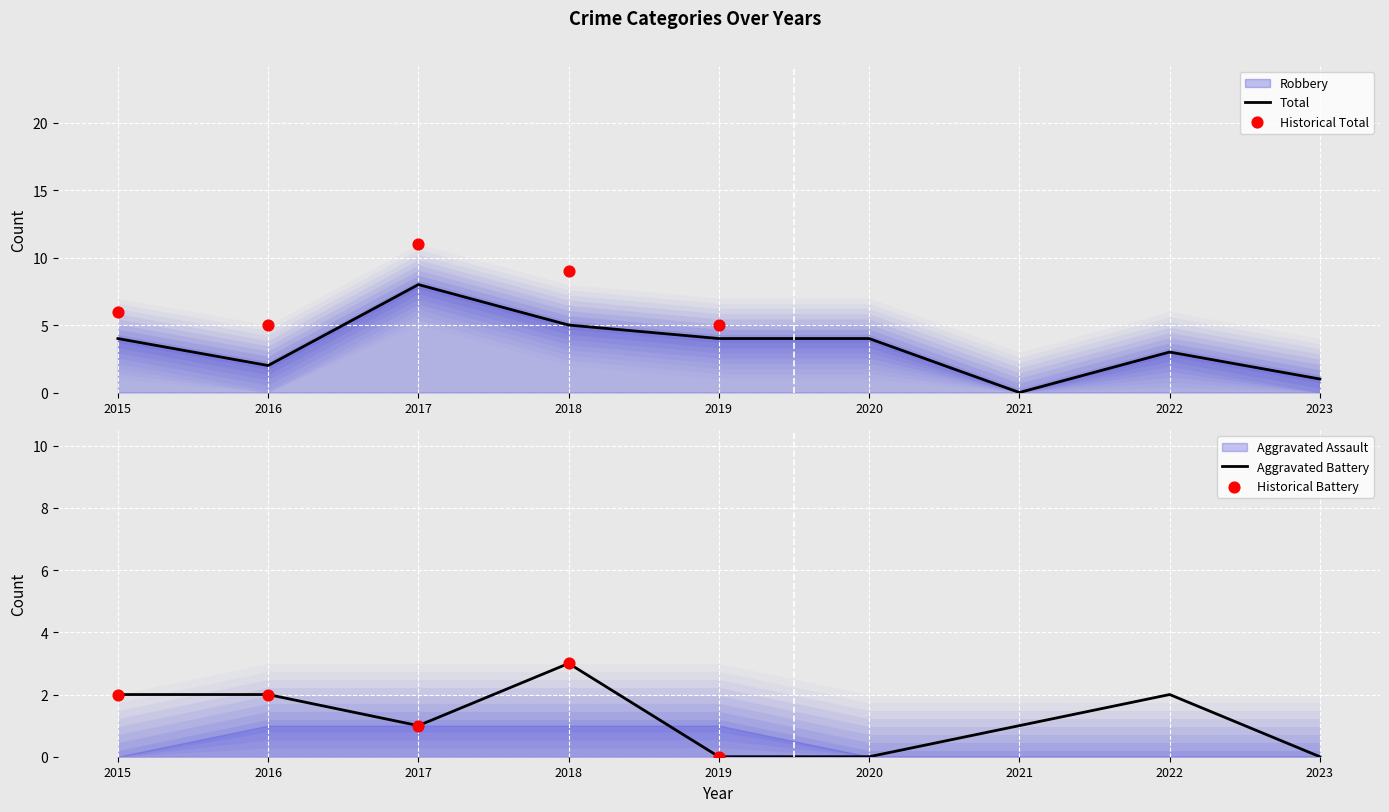

At which category is the sum across all series the highest?

2017